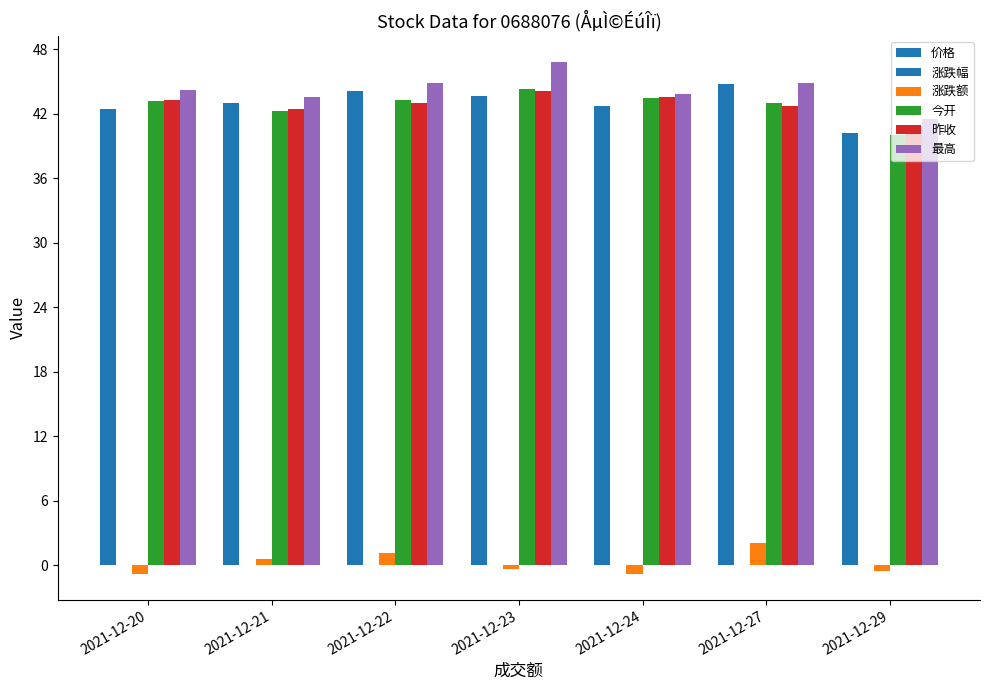

Reading right to left, list all the values displayed in this chart.

价格: 40.2	44.8	42.7	43.7	44.1	43.0	42.5
涨跌幅: -0.0	0.0	-0.0	-0.0	0.0	0.0	-0.0
涨跌额: -0.6	2.0	-0.8	-0.4	1.1	0.6	-0.8
今开: 40.0	43.0	43.5	44.3	43.3	42.2	43.2
昨收: 40.8	42.7	43.5	44.1	43.0	42.5	43.3
最高: 41.6	44.9	43.8	46.9	44.9	43.5	44.2